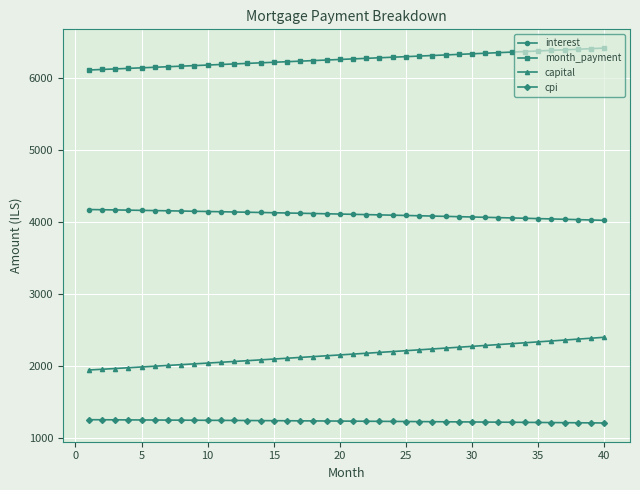

Does the chart have visible grid lines?

Yes